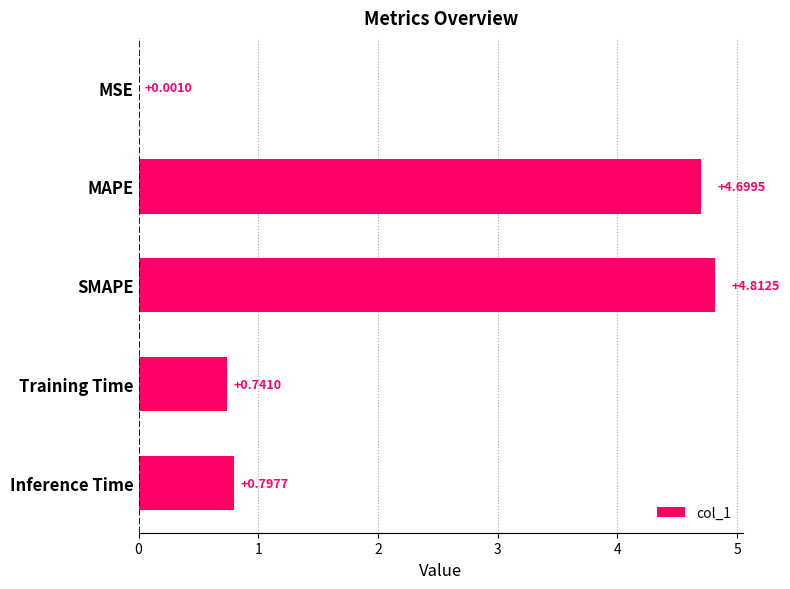

Where is the data nearest to the value 2?

Inference Time